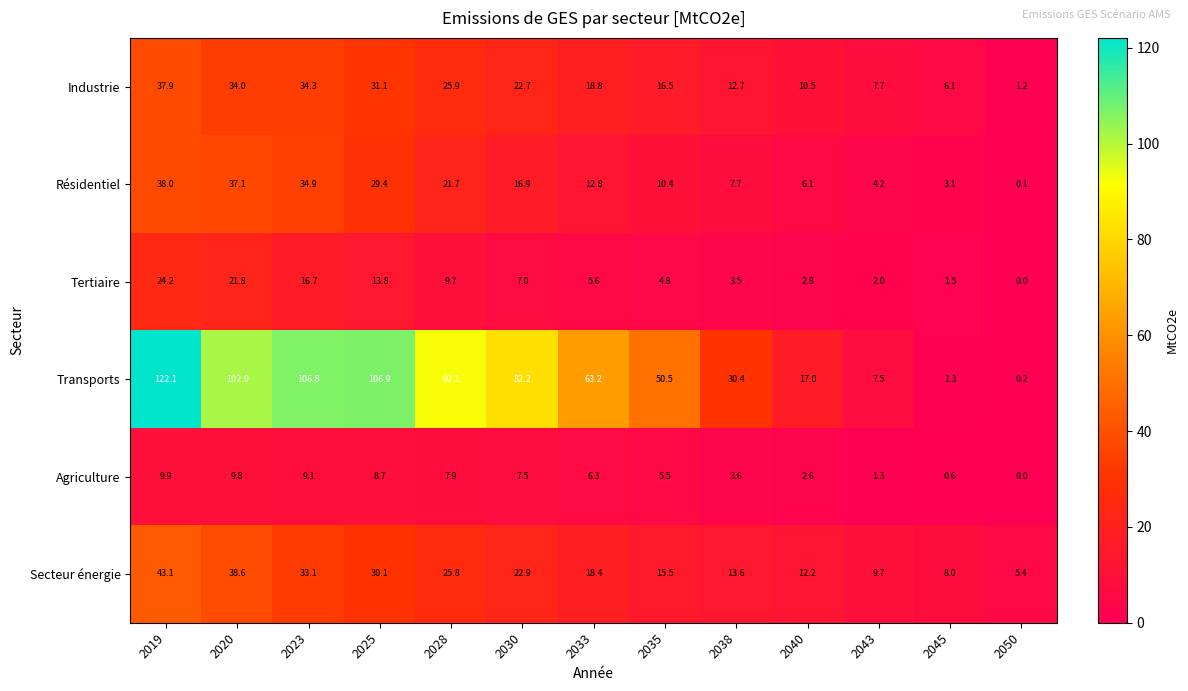

What is the difference between the maximum and minimum values in the Secteur énergie series?

37.7